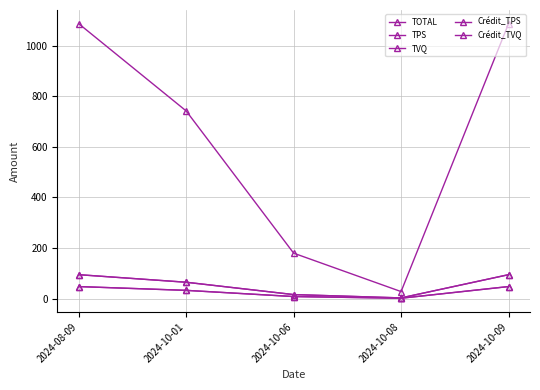

Where is the first local minimum for TOTAL?

2024-10-08